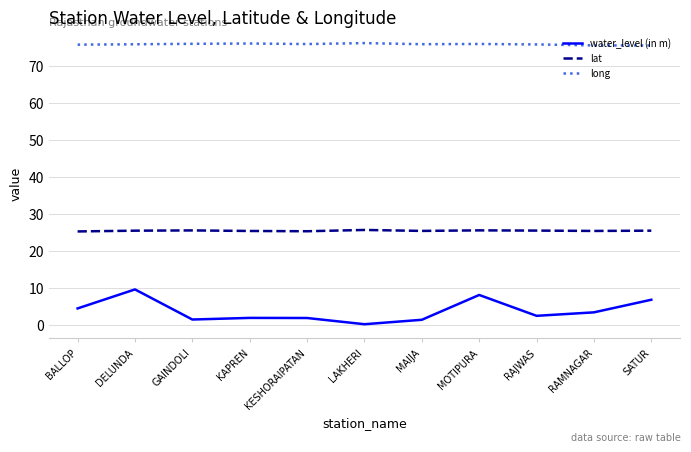

What is the difference between the maximum and minimum values in the water_level (in m) series?

9.4